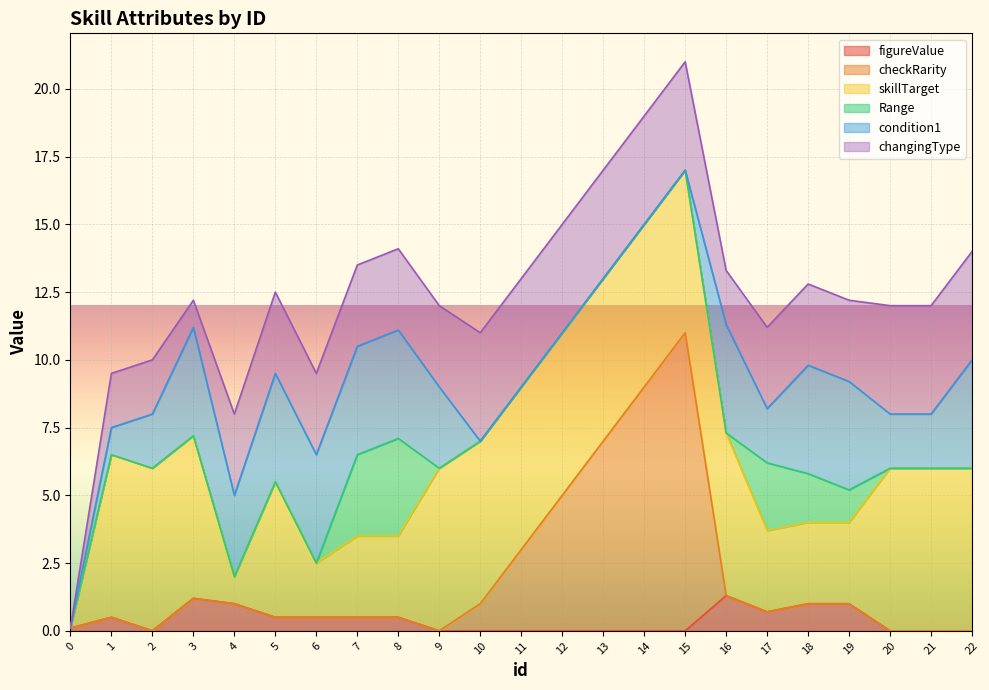

Is it true that checkRarity equals 5.1 at 6?

False